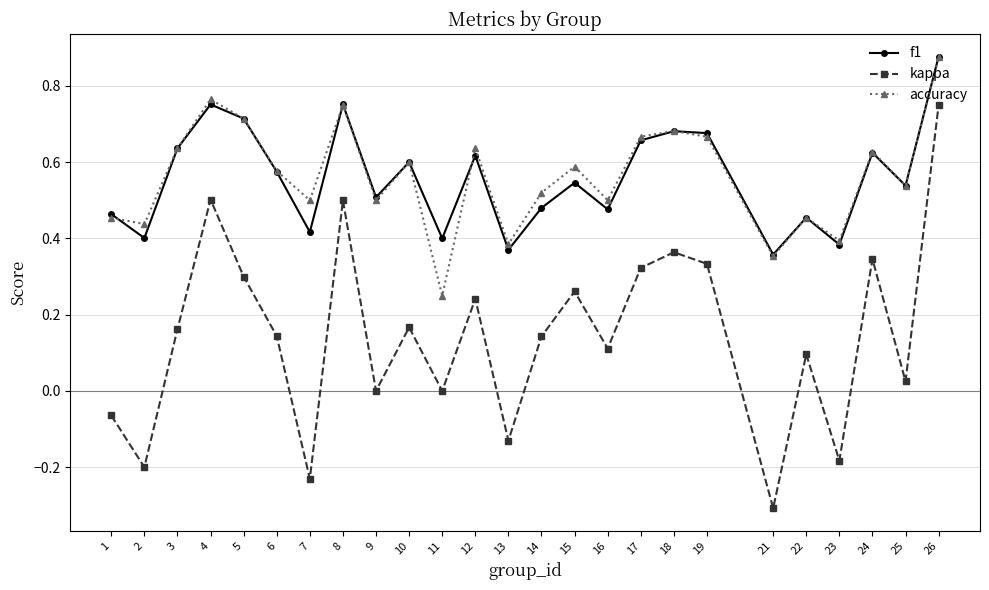

How many categories are shown in the chart?

25